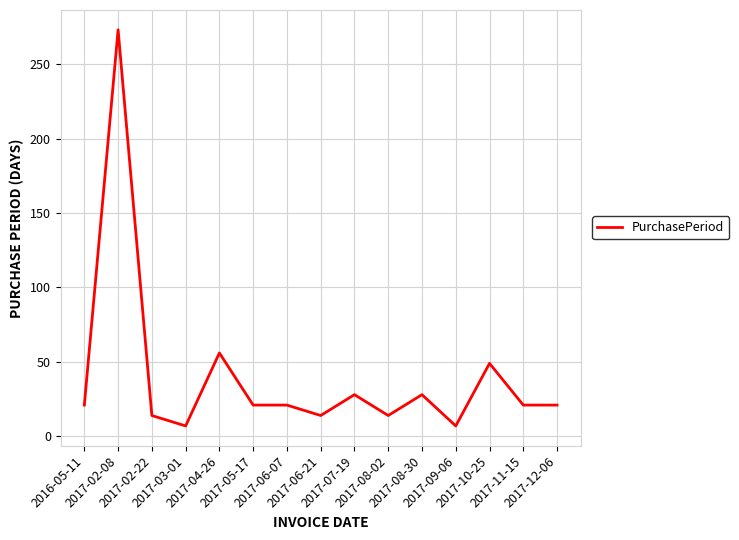

Which label corresponds to the largest value in the chart?

2017-02-08